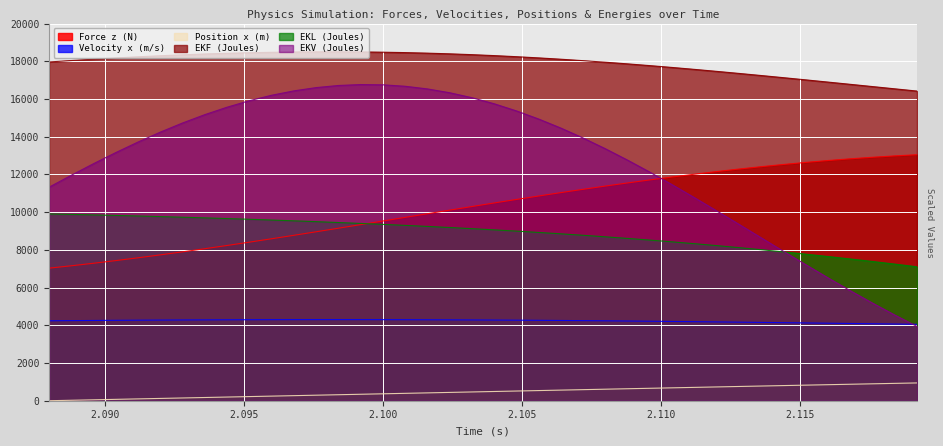

The Position x (m) series shows 661.2 at 2.1032. True or false?

False